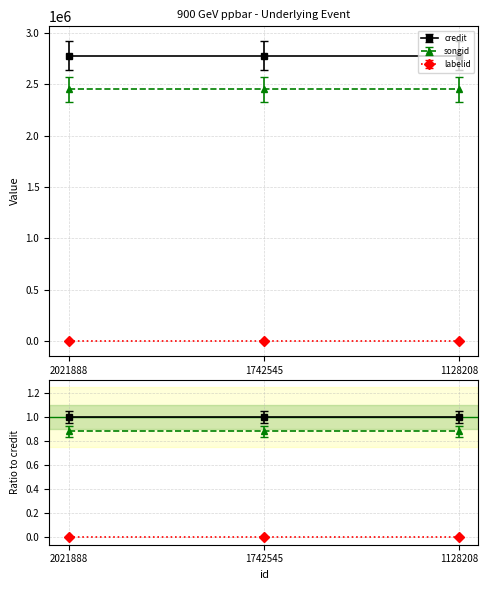

What is the value of the songid point at the 2nd from the left?

2451671